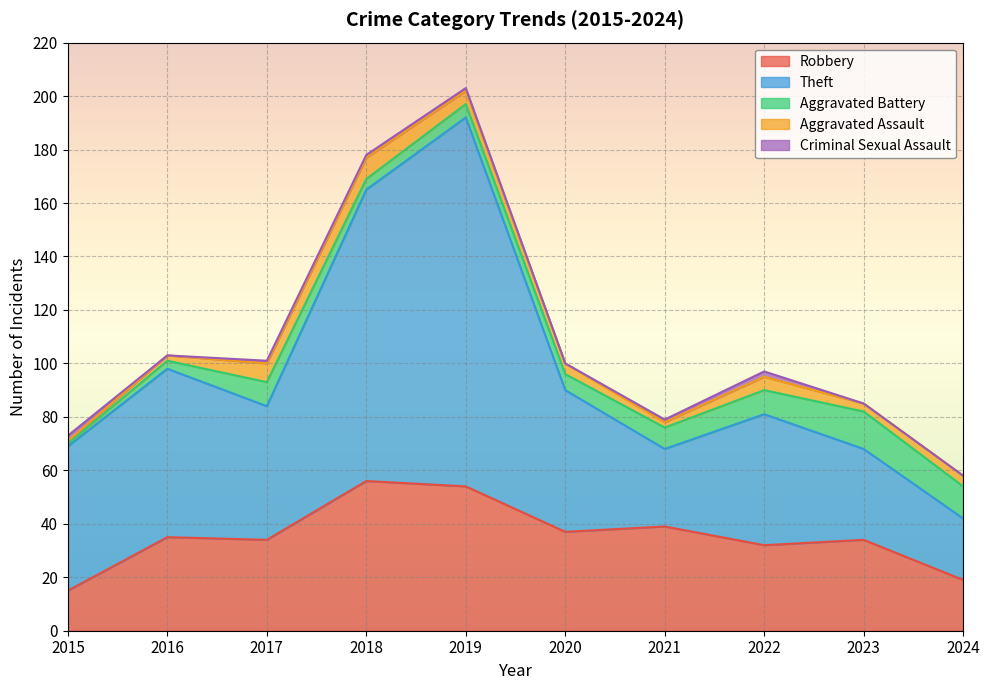

The Criminal Sexual Assault series shows 0 at 2023. True or false?

True